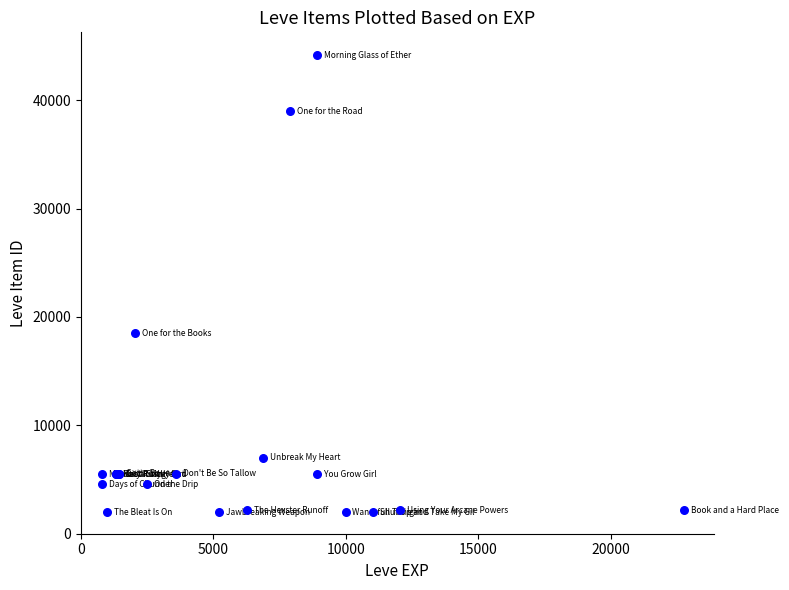

What Y value in the scatter plot is closest to 23052?

18511